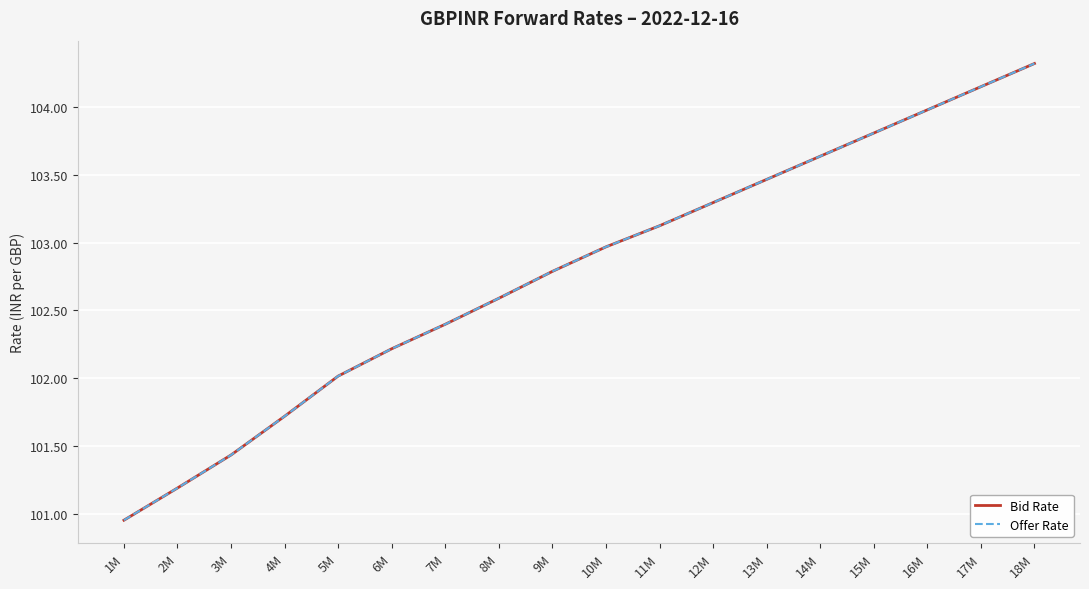

What is the label of the 4th point from the left?

4M